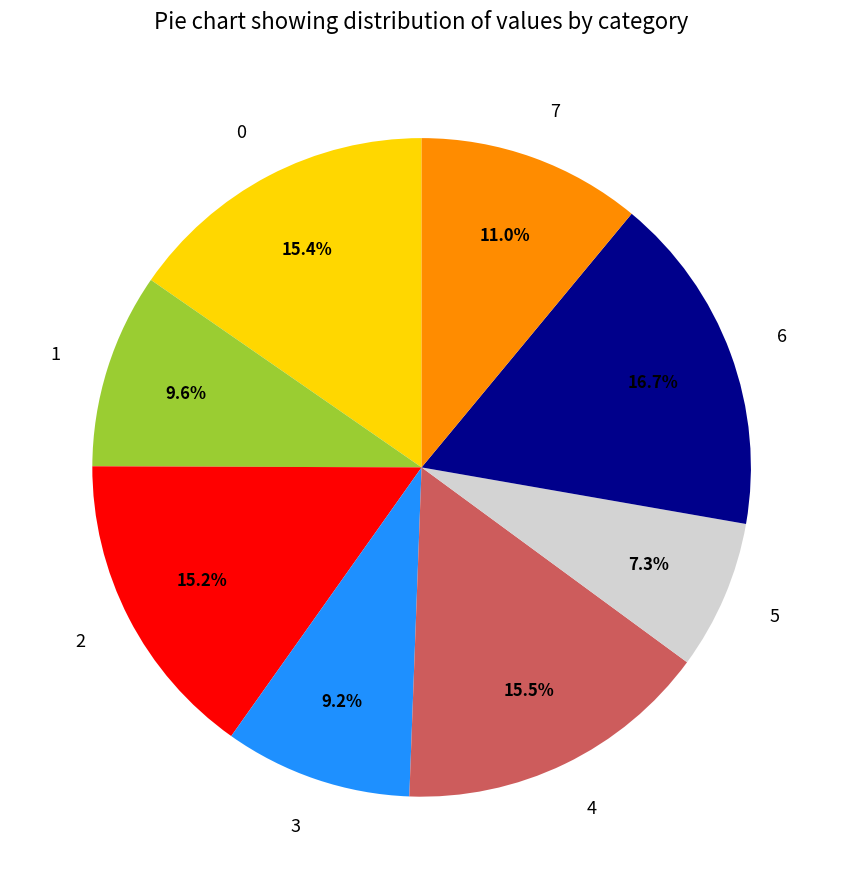

Is 0 the majority of the pie?

No